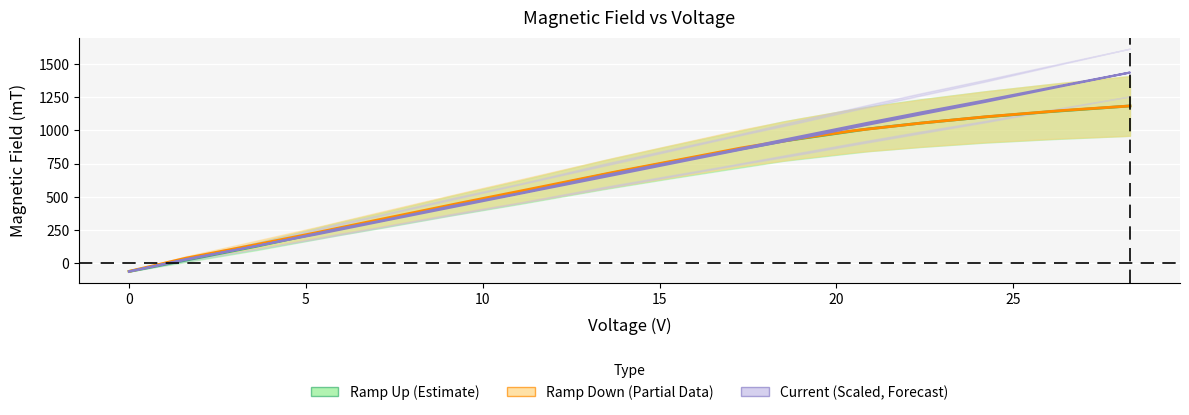

What is the change in value from 18.5 to 24.2?

+285.0